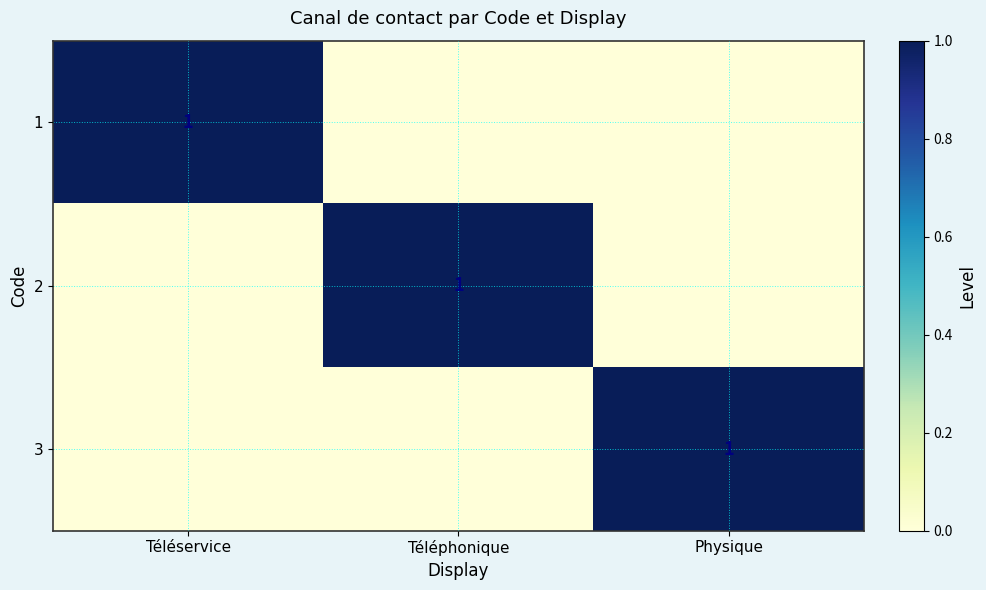

The value of 3 at Physique is 1. True or false?

True